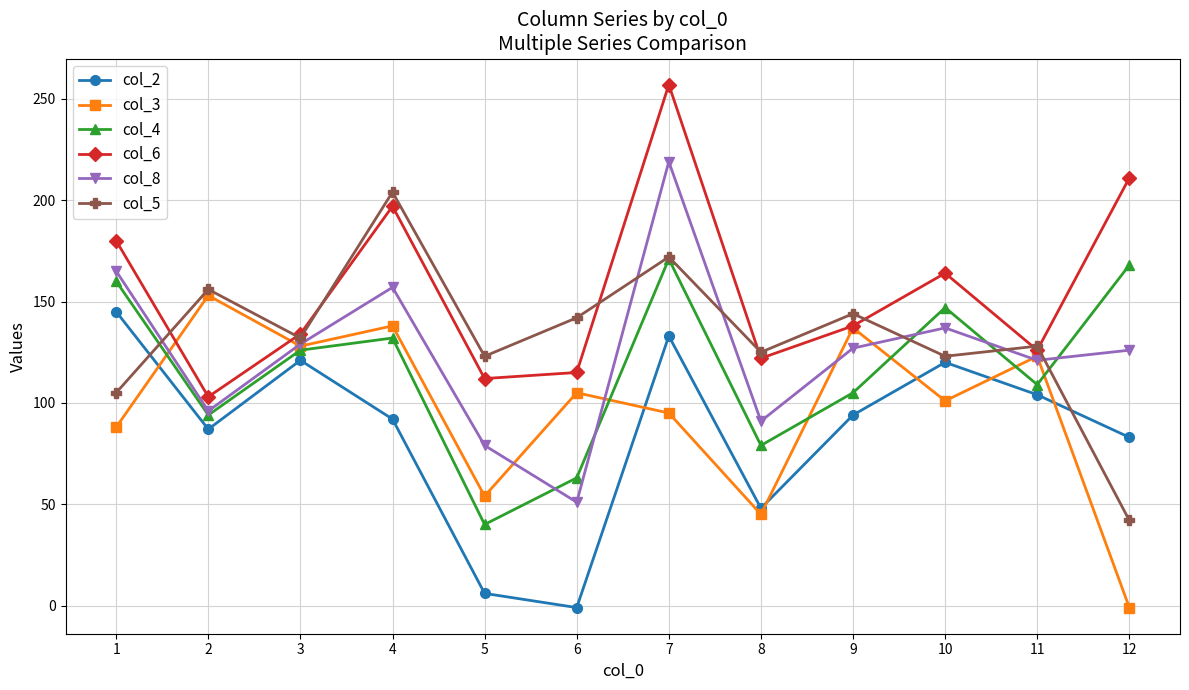

What is the difference between the highest and lowest values at 9?

50